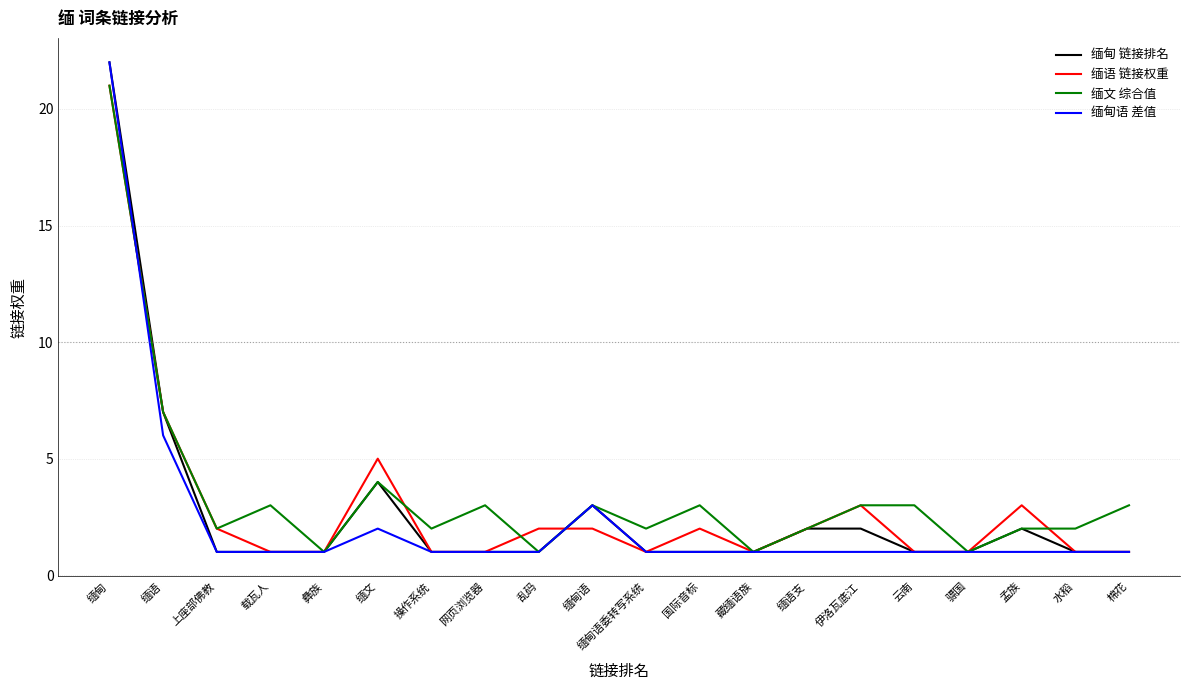

What is the difference between the second highest and second lowest values in the 缅甸 链接排名 series?

6